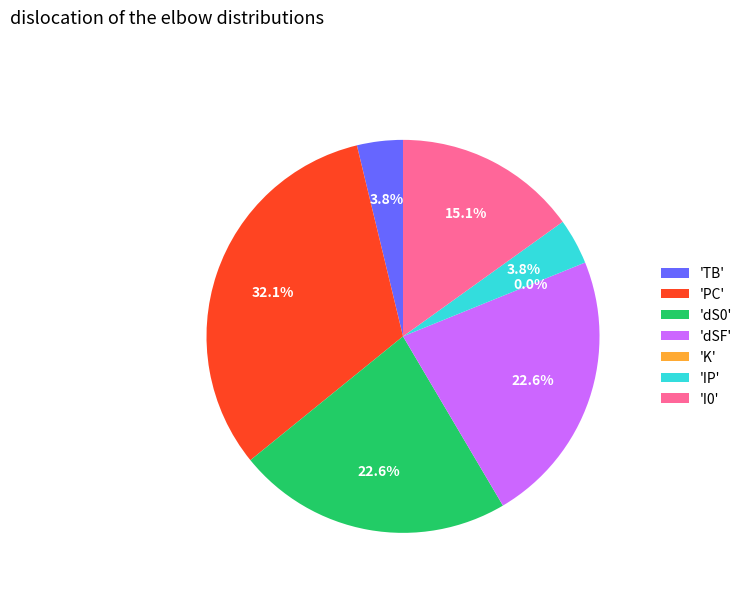

To the nearest percent, what portion does dSF represent?

23%